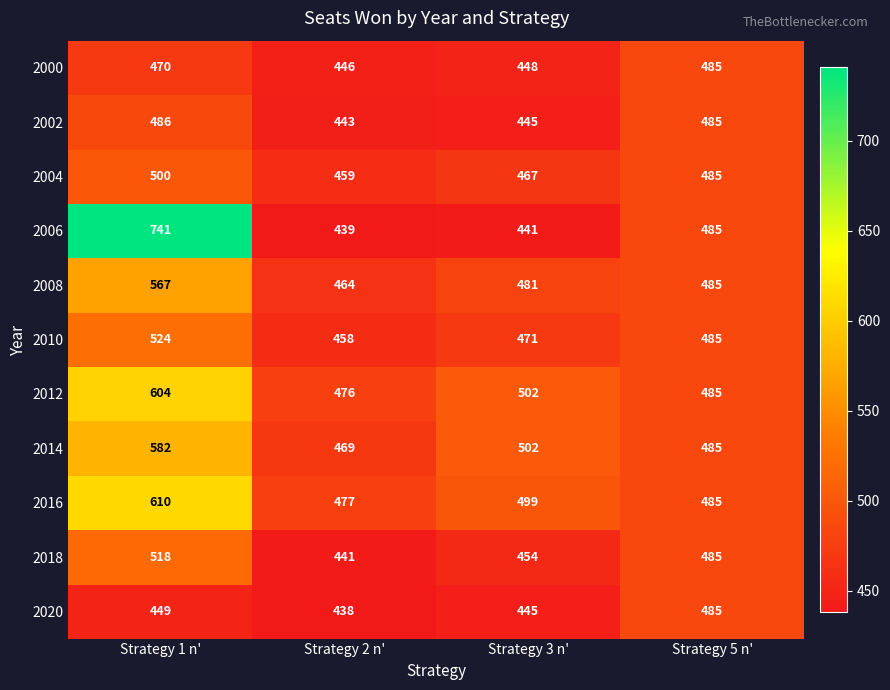

The 2000 series shows 240 at Strategy 3 n'. True or false?

False